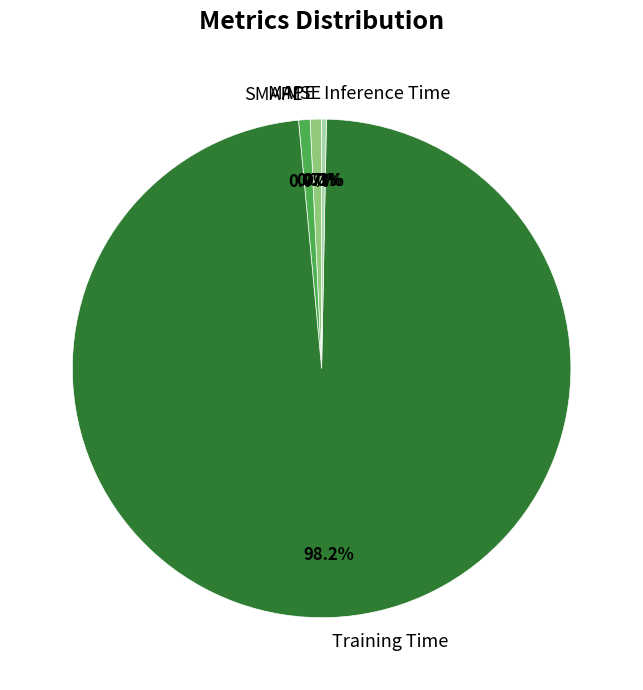

True or false: MAPE accounts for 1% of the total.

True